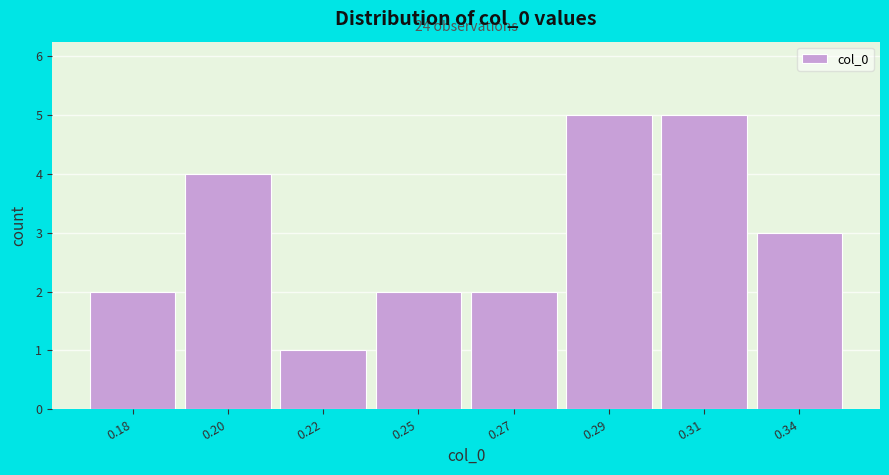

Reading left to right, list all the values displayed in this chart.

2	4	1	2	2	5	5	3